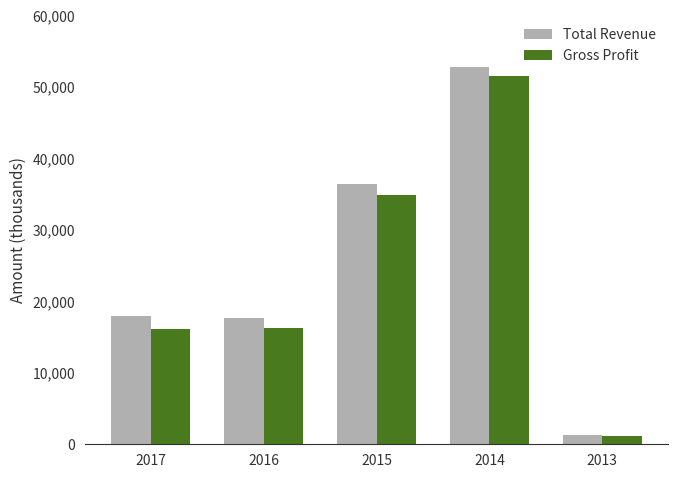

Which series changed the most between 2017 and 2014?

Gross Profit